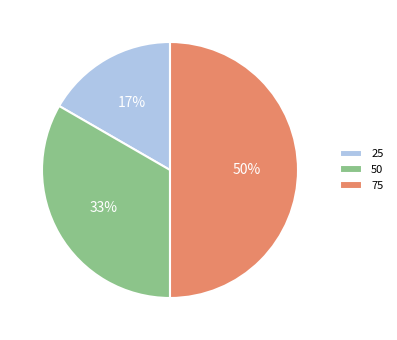

Is 25 the majority of the pie?

No